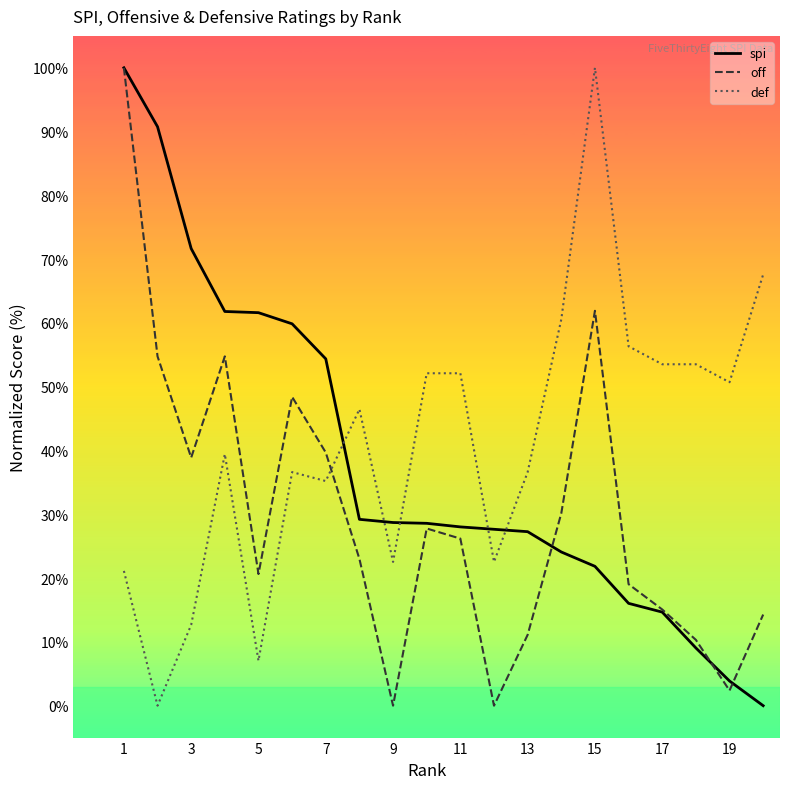

What is the greatest value displayed?

100.0